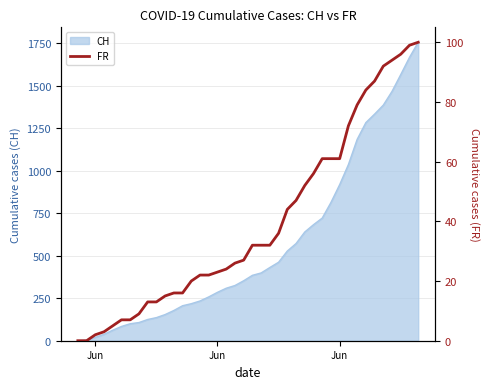

What is the greatest value displayed?

100